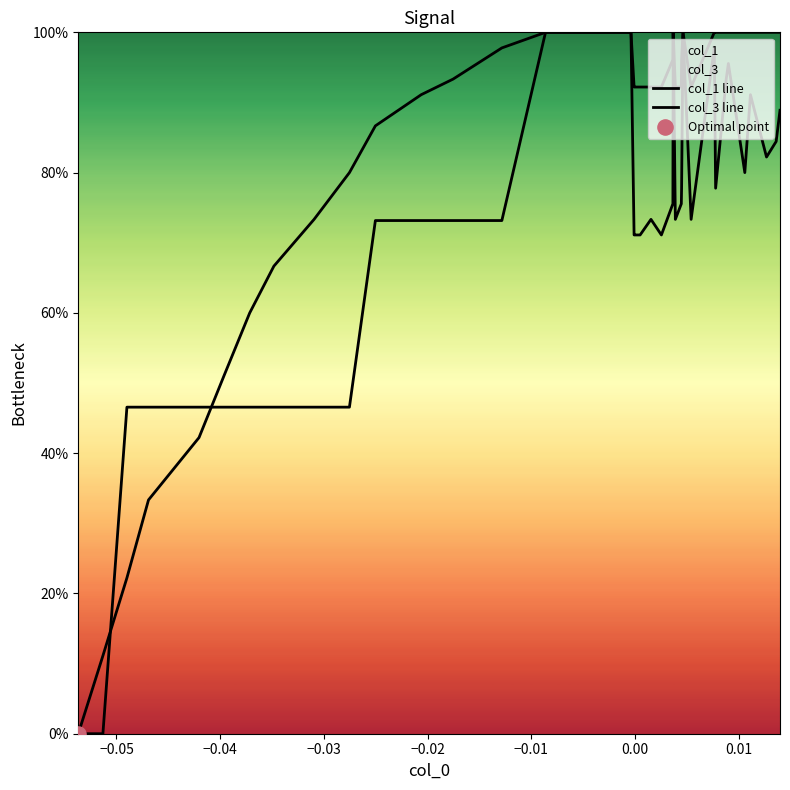

How many lines are shown in the chart?

2